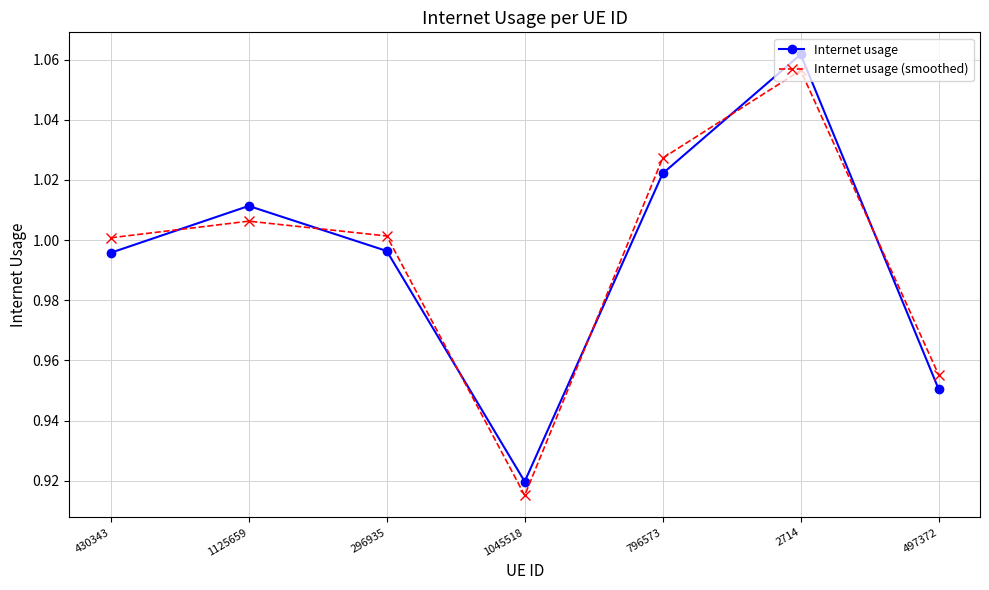

What is the difference between the second highest and minimum values in the Internet usage series?

0.1